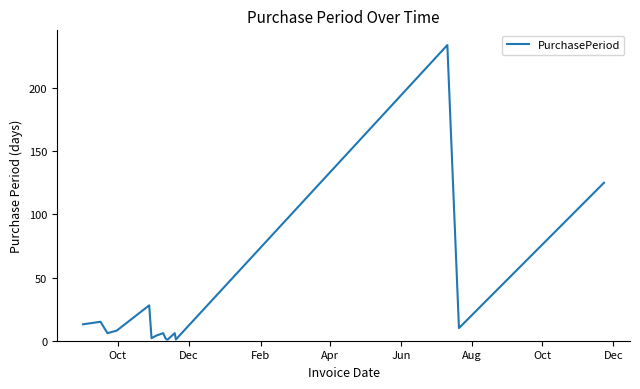

What is the difference between the maximum and minimum values?

233